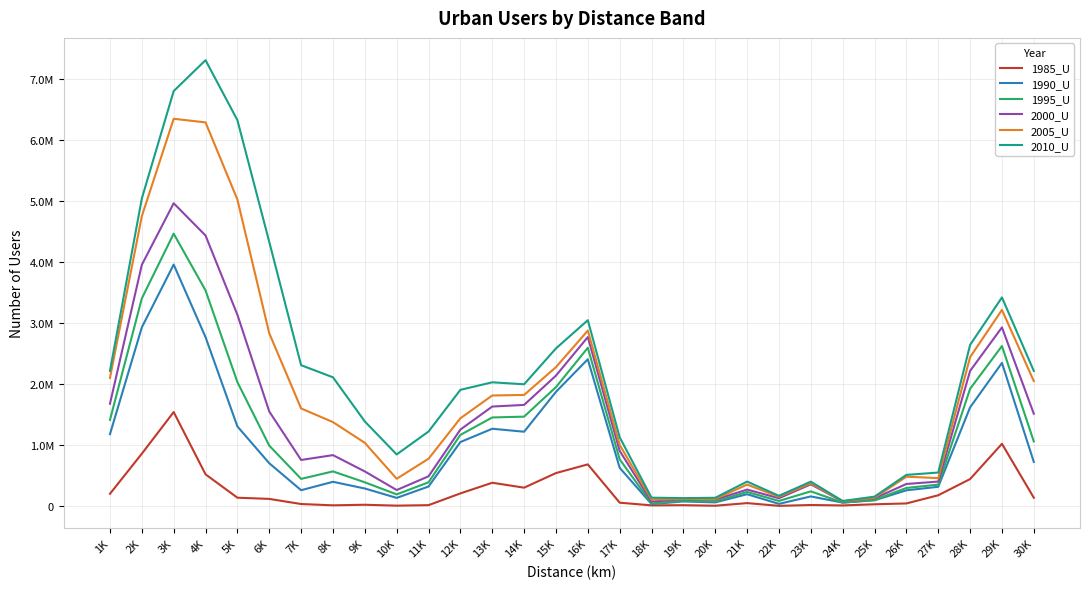

What is the spread (max minus min) of values at 21K?

353240